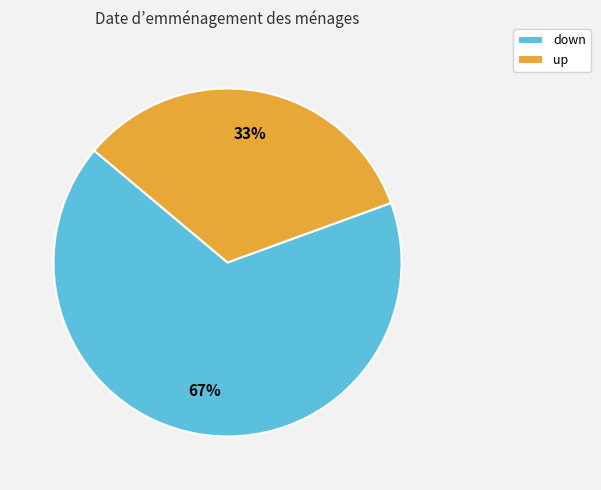

Which has a higher value, down or up?

down